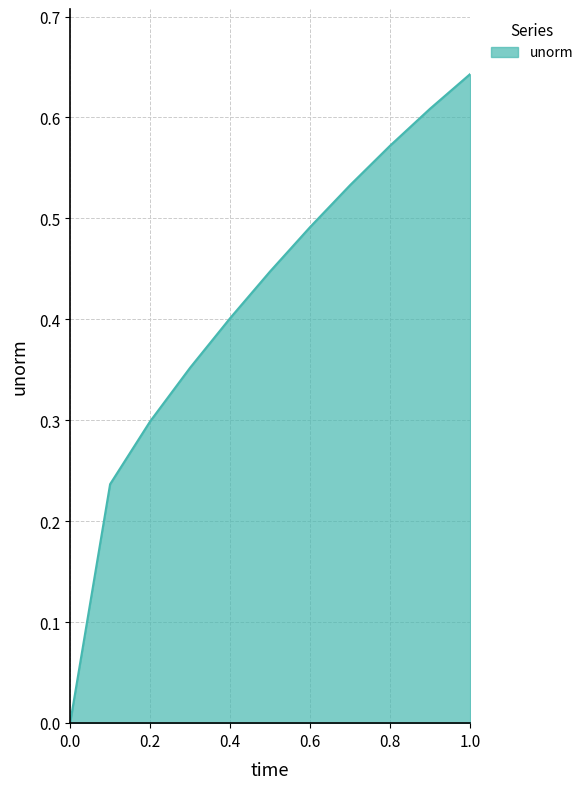

What is the greatest value displayed?

0.6